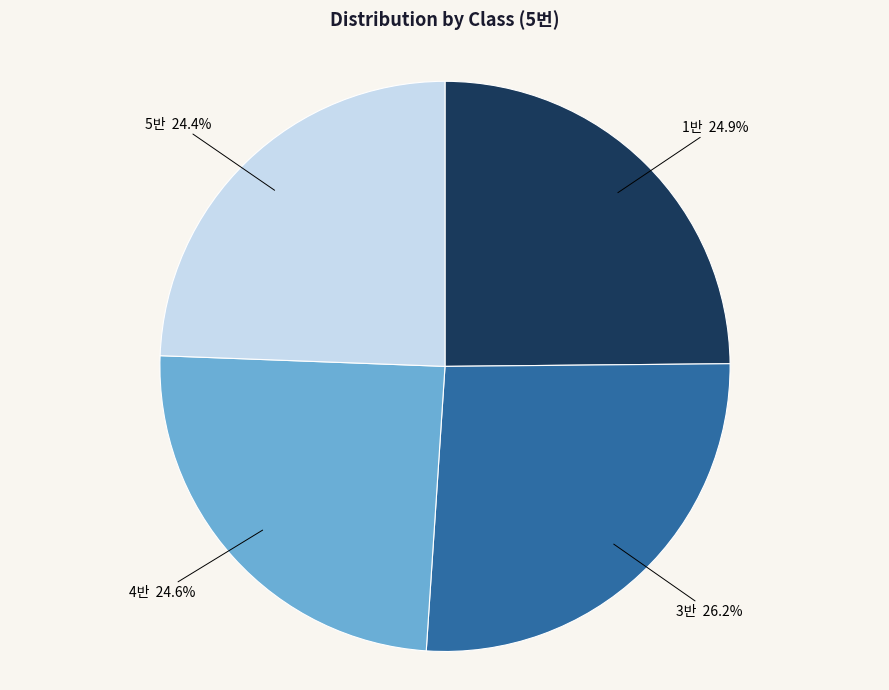

Does any single category account for the majority?

No